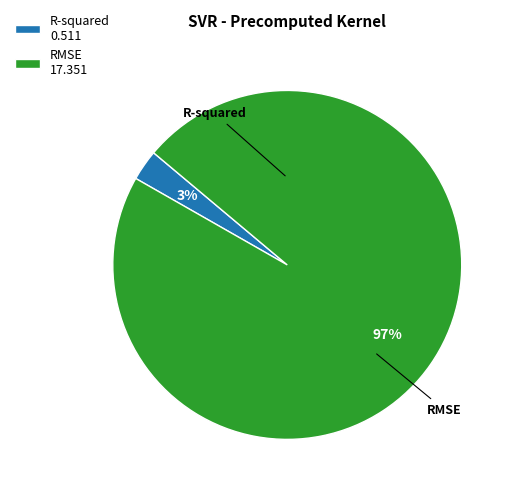

Rank the categories by value from highest to lowest.

RMSE, R-squared